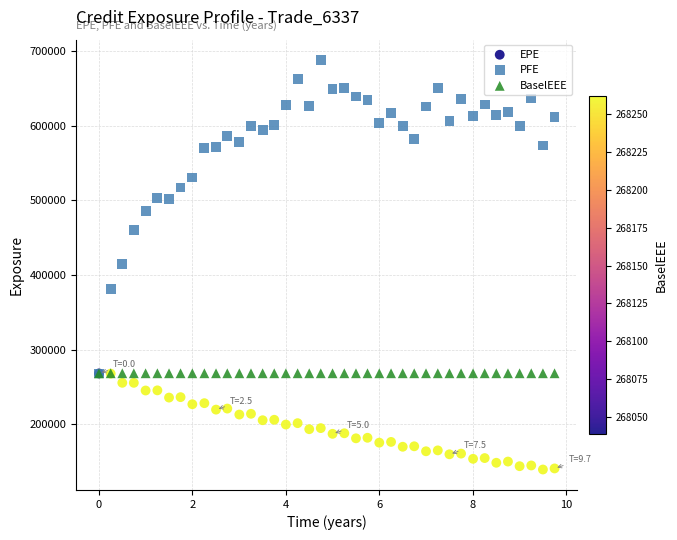

Which series reaches the maximum Y coordinate?

PFE